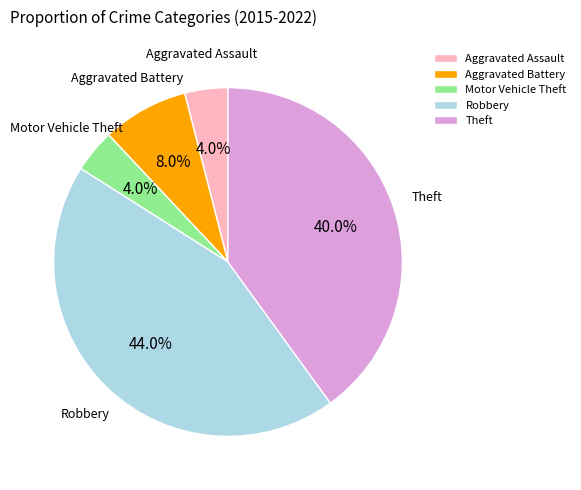

Is it true that Robbery is 44% of the pie?

True